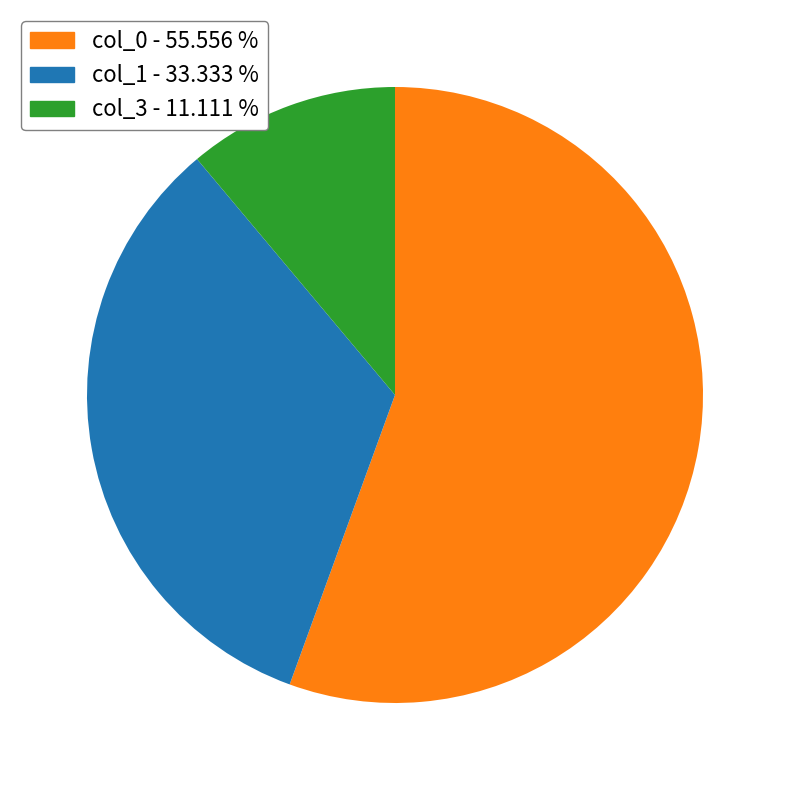

Is there a majority slice in this chart?

Yes